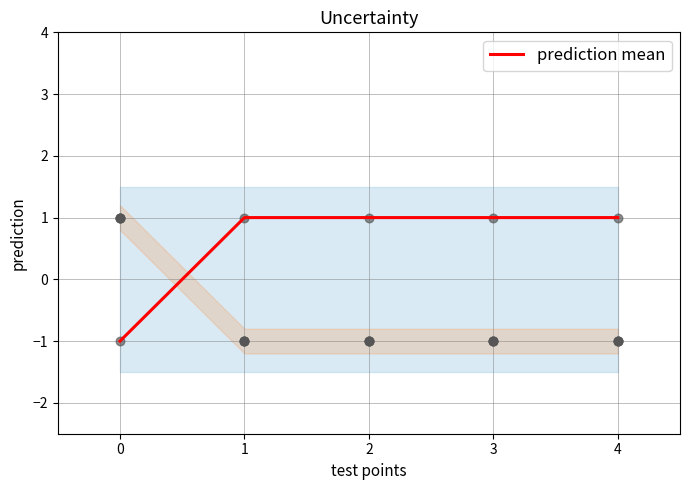

What is the ratio of the value at 3 to the value at 1?

1.0